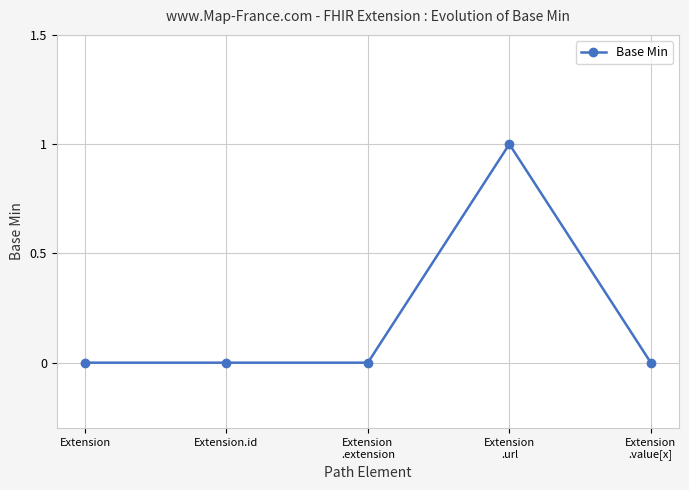

True or false: the data shows 1 at Extension.

False